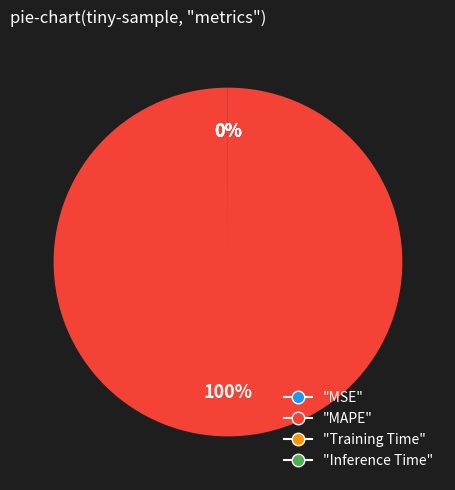

To the nearest percent, what percentage of the pie is "MAPE"?

100%